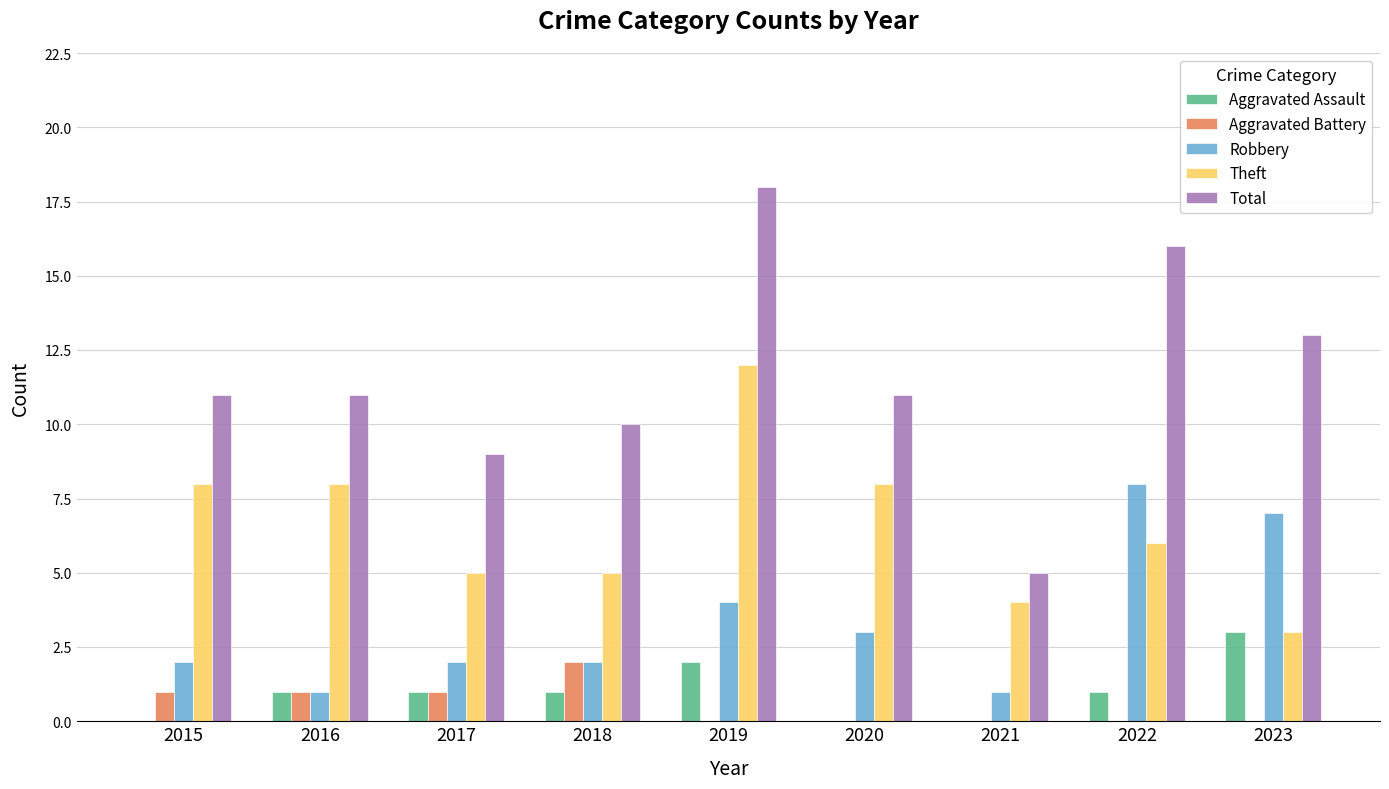

How many categories are shown in the chart?

9